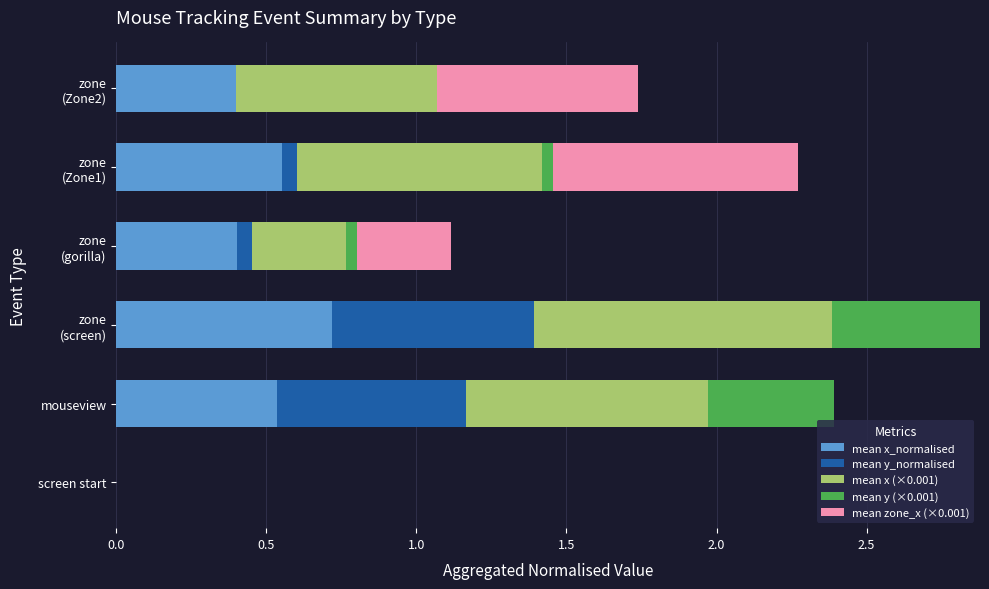

What is the total value across all series at mouseview?

2.4